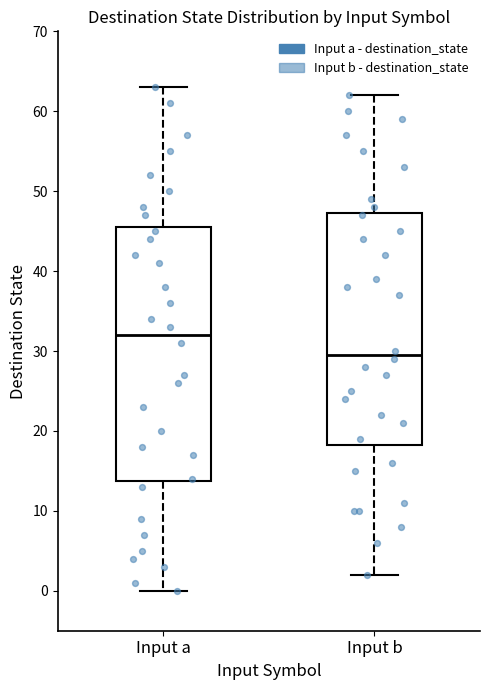

Where is the upper edge of the box for Input b on the y-axis? The values are not printed on the chart, so give them approximately, as read against the axis.

47